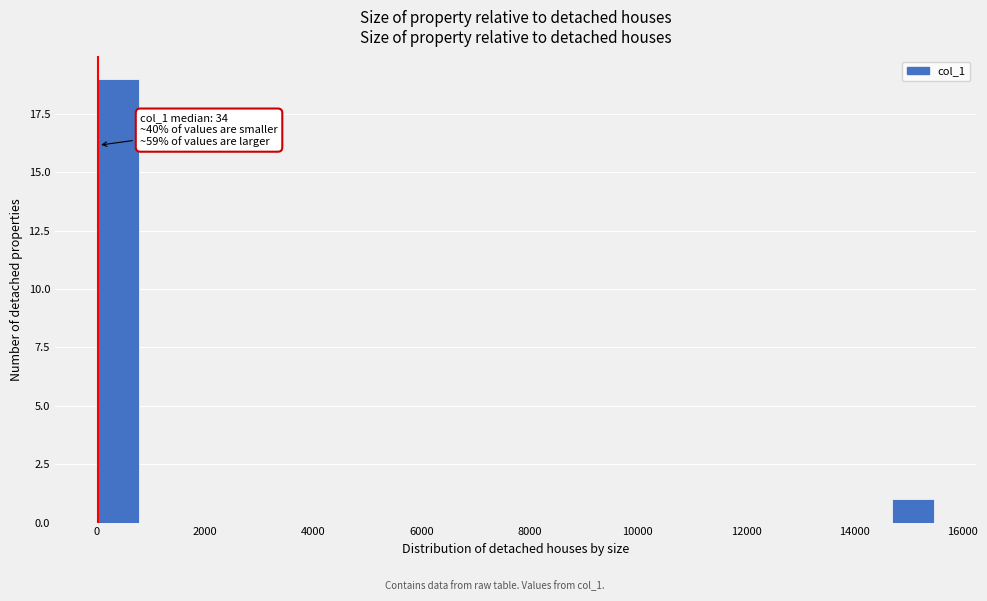

Read against the x-axis, roughly where is the centre of the tallest bar?

400